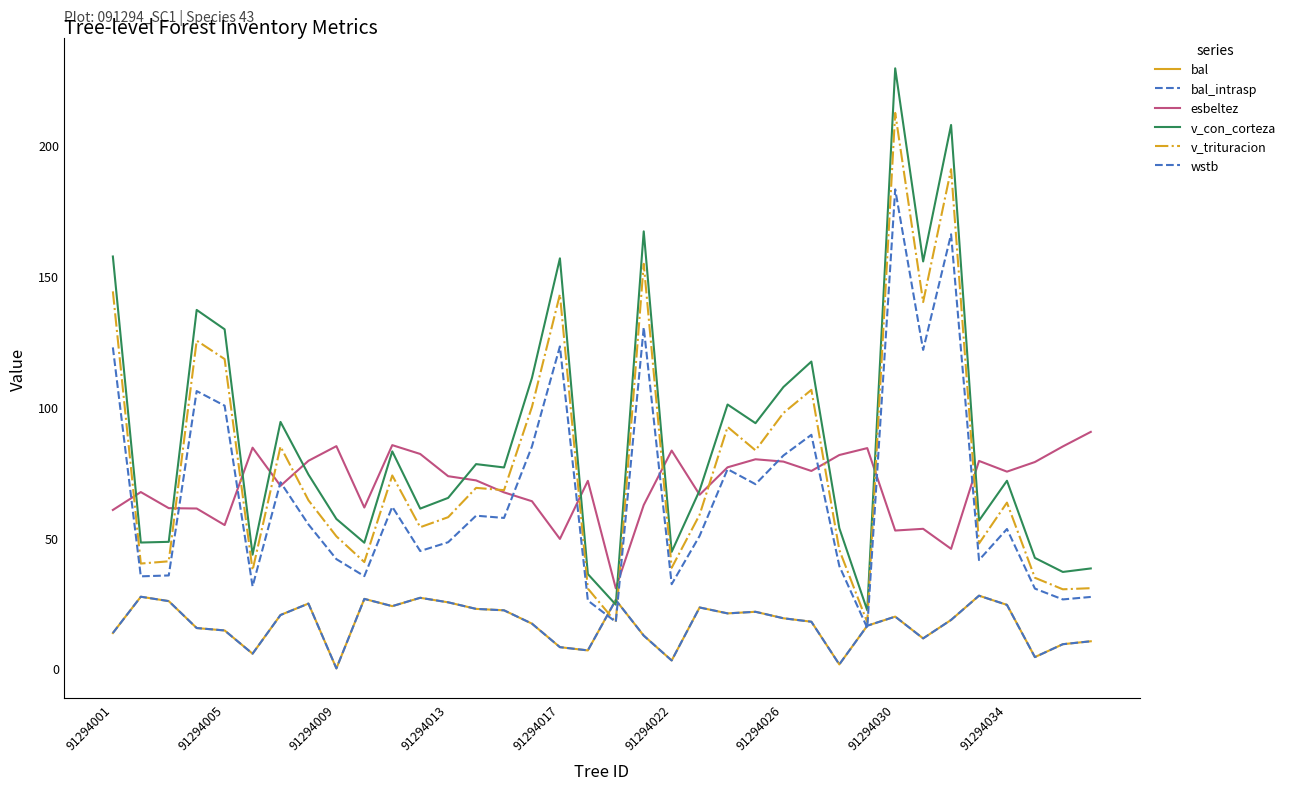

How many times do v_con_corteza and bal_intrasp cross each other?

2